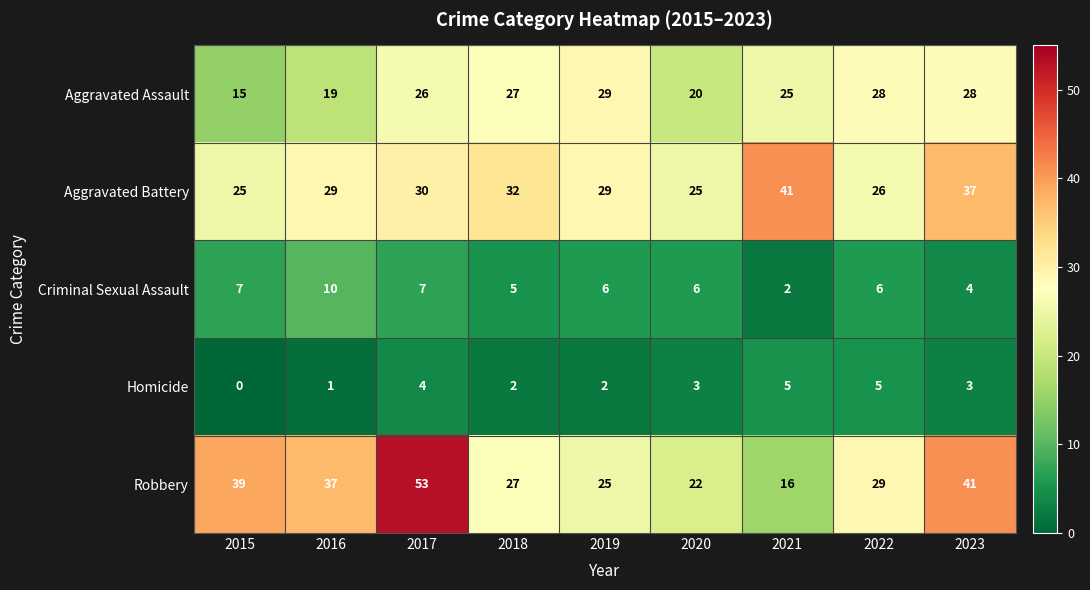

How many distinct data groups are displayed?

5